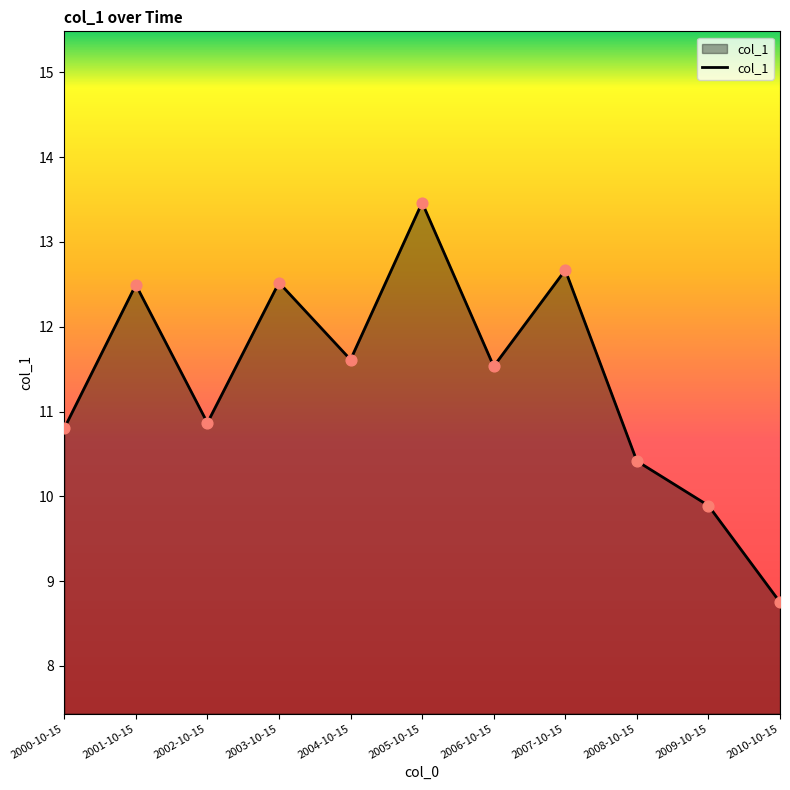

Which has a higher value, 2010-10-15 or 2001-10-15?

2001-10-15